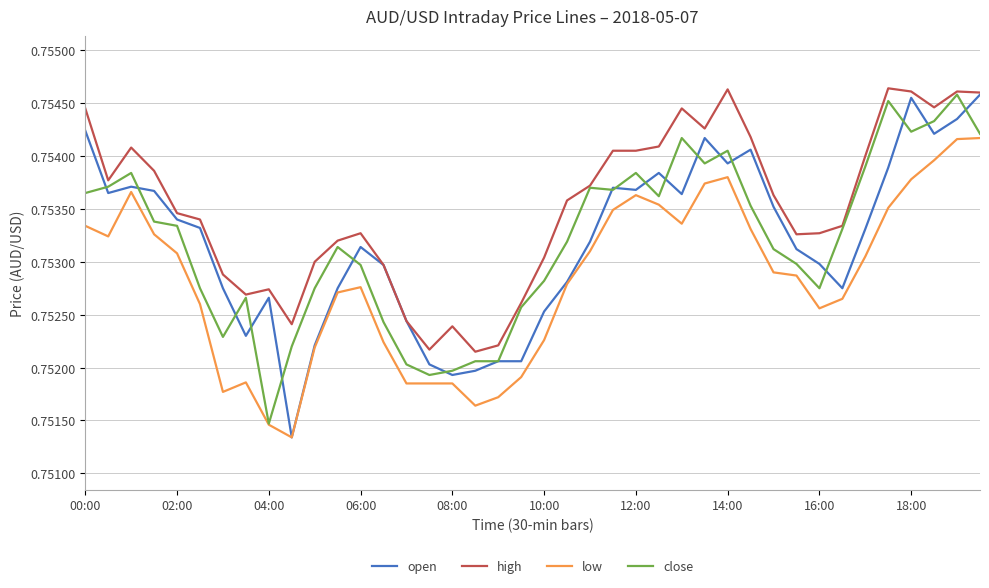

How many categories are shown in the chart?

40